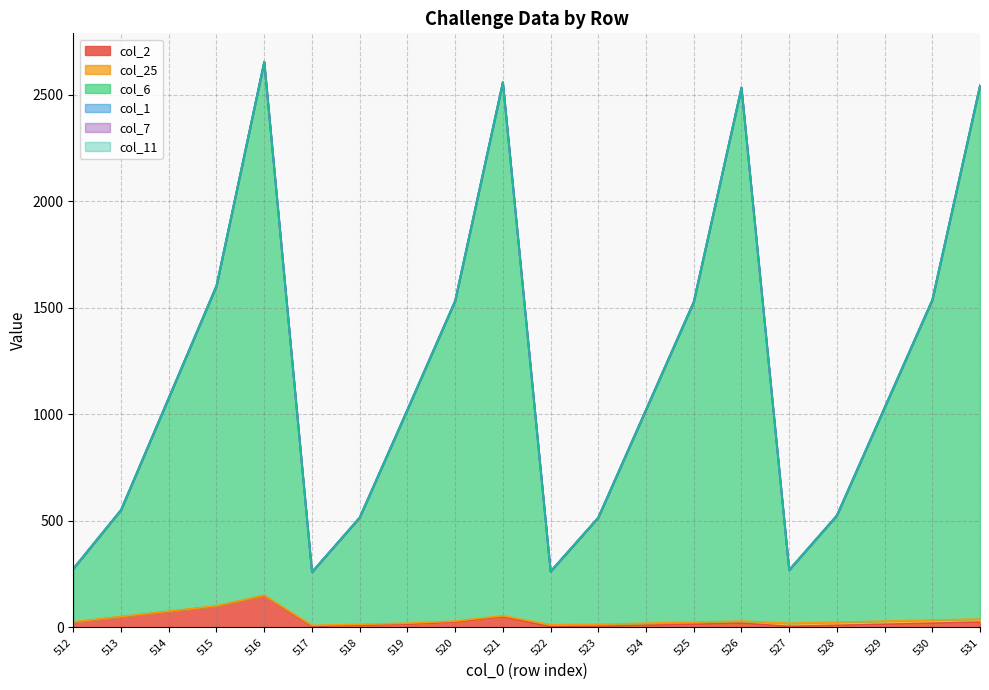

How many categories are shown in the chart?

20